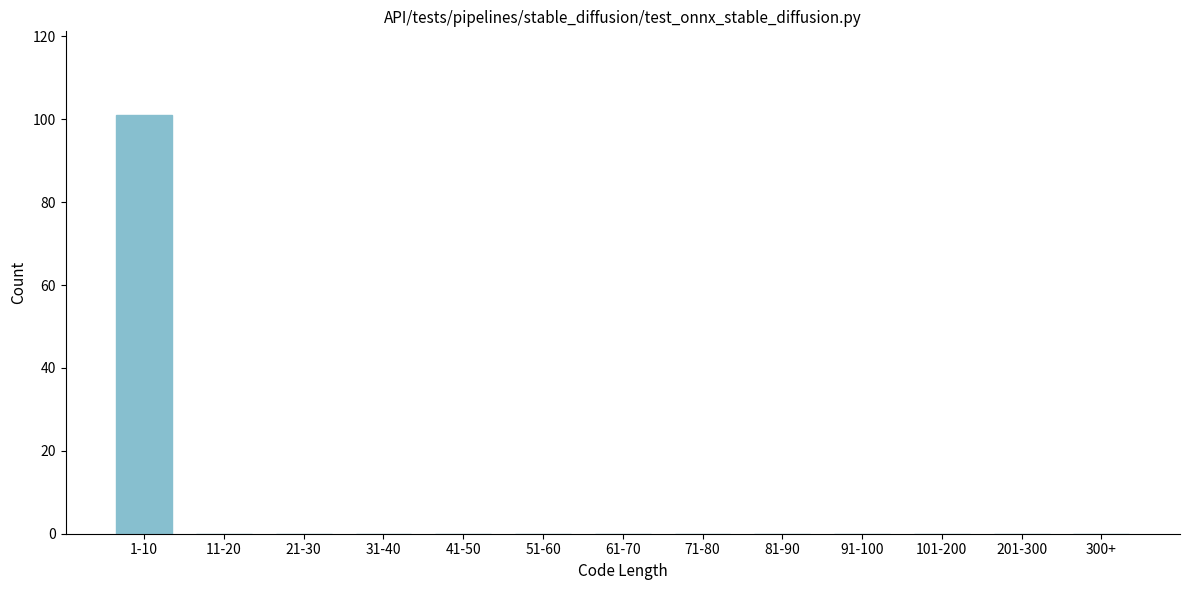

Reading left to right, list all the values displayed in this chart.

1-10=101	11-20=0	21-30=0	31-40=0	41-50=0	51-60=0	61-70=0	71-80=0	81-90=0	91-100=0	101-200=0	201-300=0	300+=0